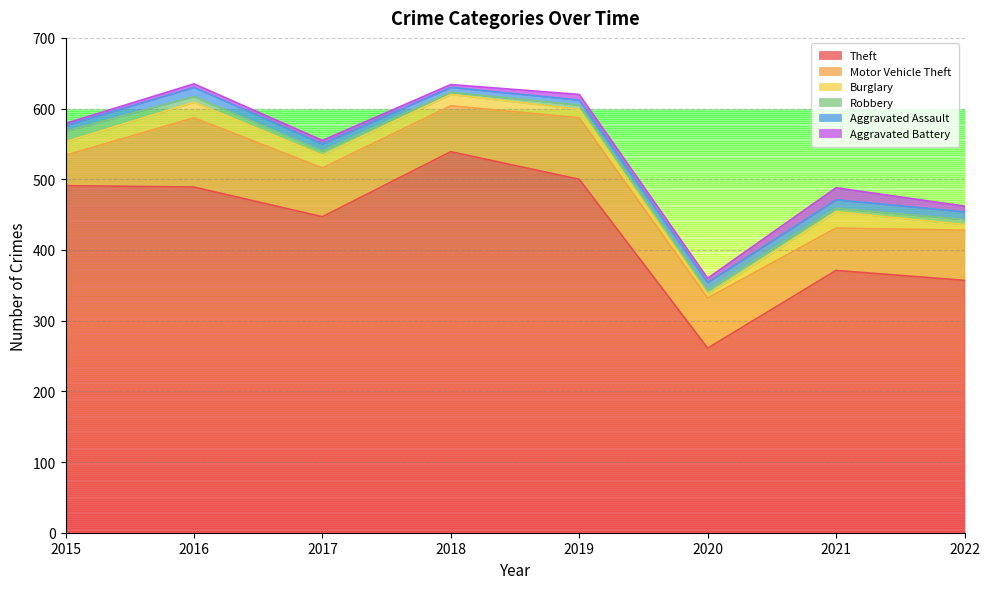

What is the value of the Burglary point at the 5th from the left?

12